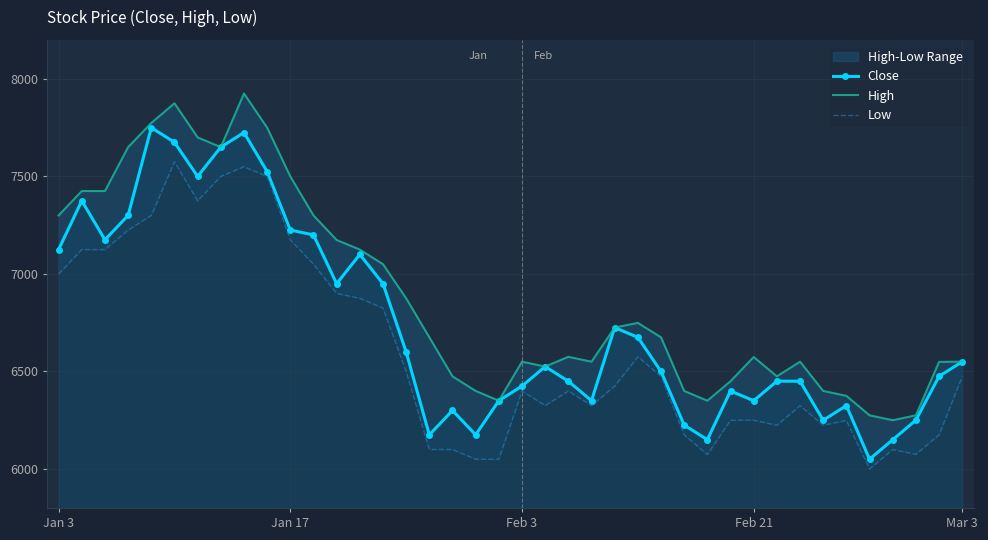

What is the sum of all Close values?

269550